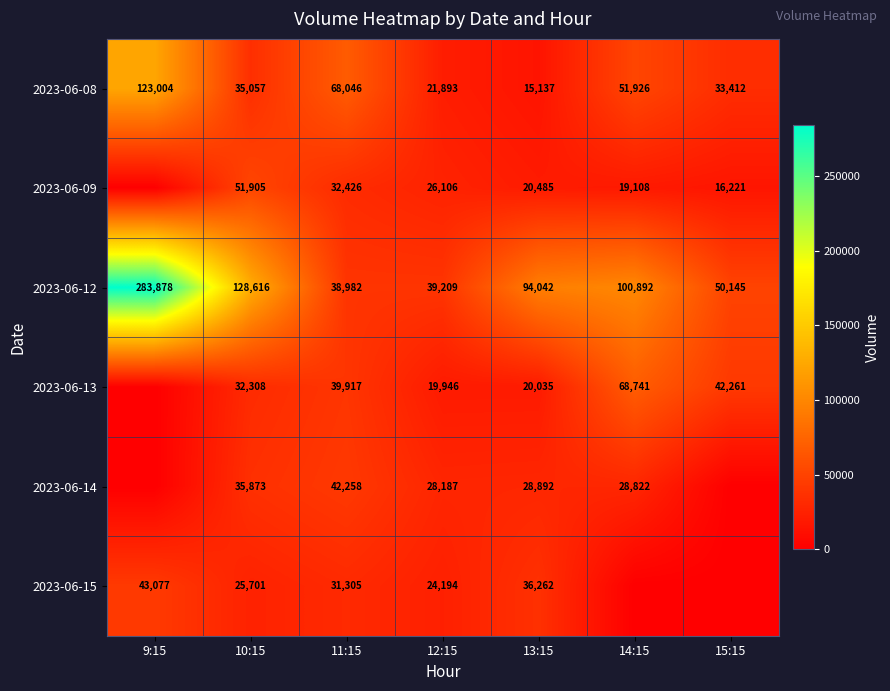

How many series are shown in this chart?

6